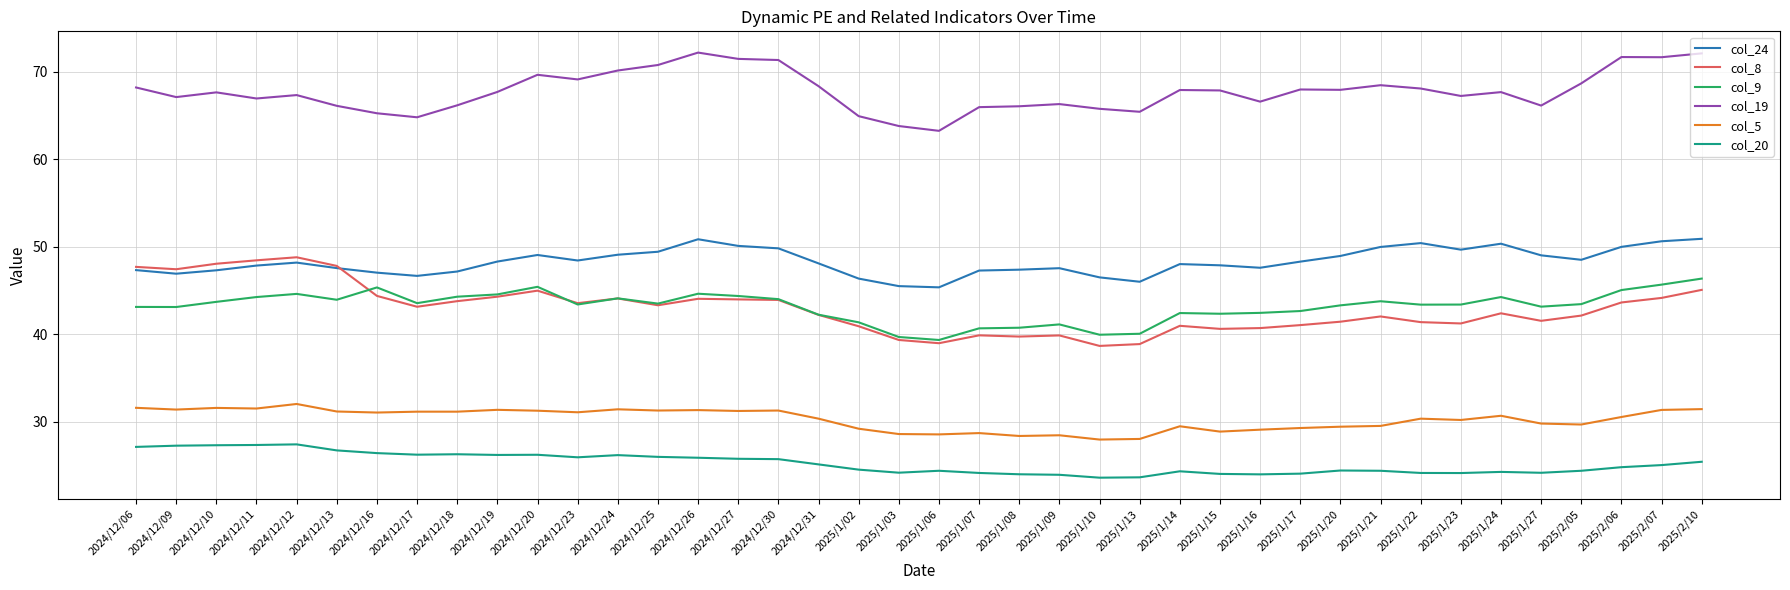

What is the approximate value of col_24 at 2024/12/17?

46.7